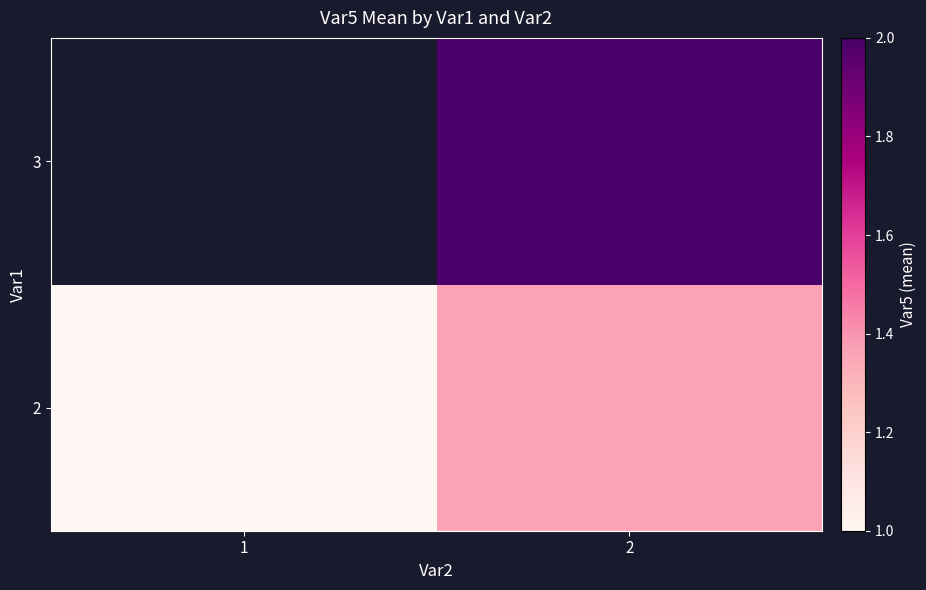

What is the minimum value shown in the chart?

1.0